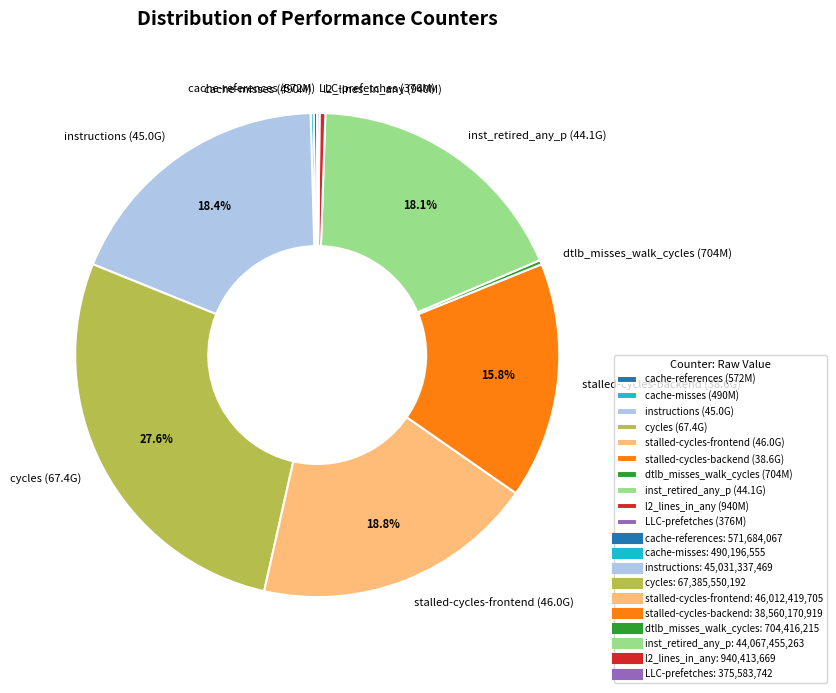

Combined, do instructions (45.0G) and stalled-cycles-backend (38.6G) account for over 50%?

No